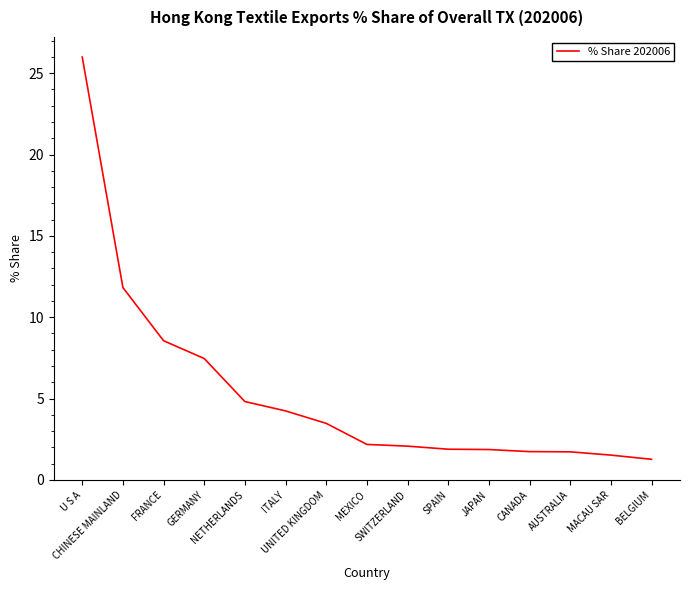

What is the minimum value shown in the chart?

1.3